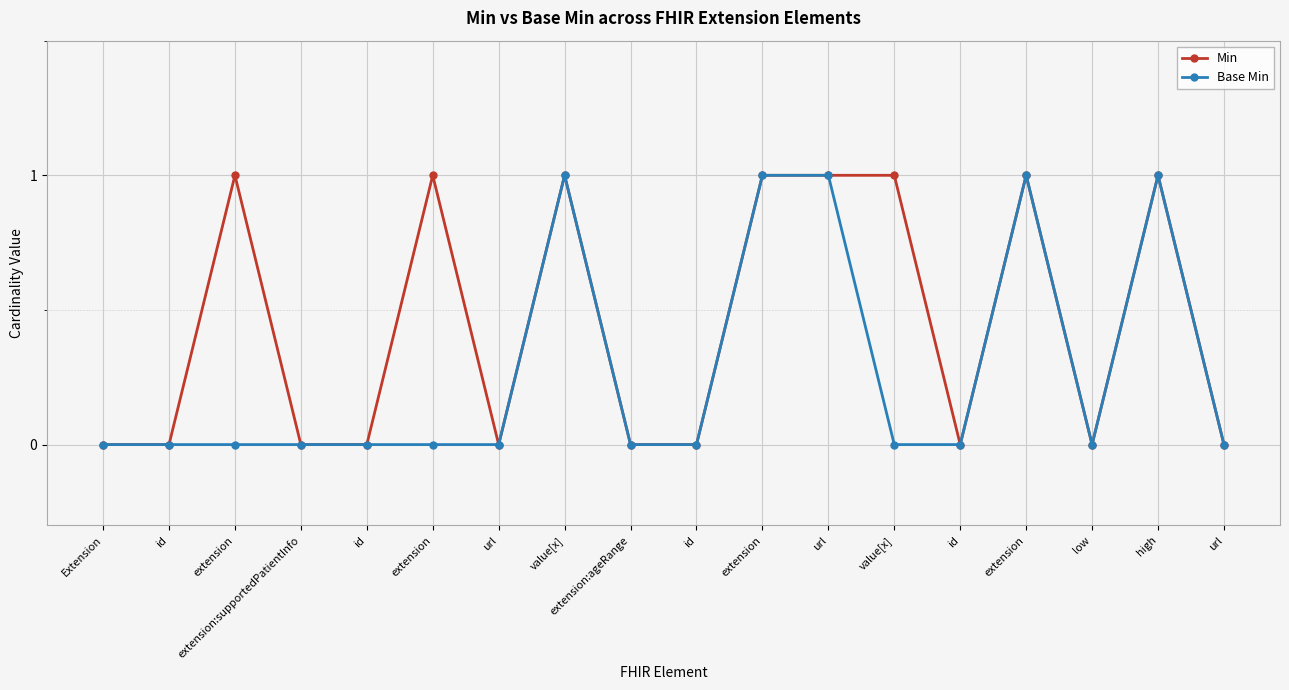

How many lines are shown in the chart?

2